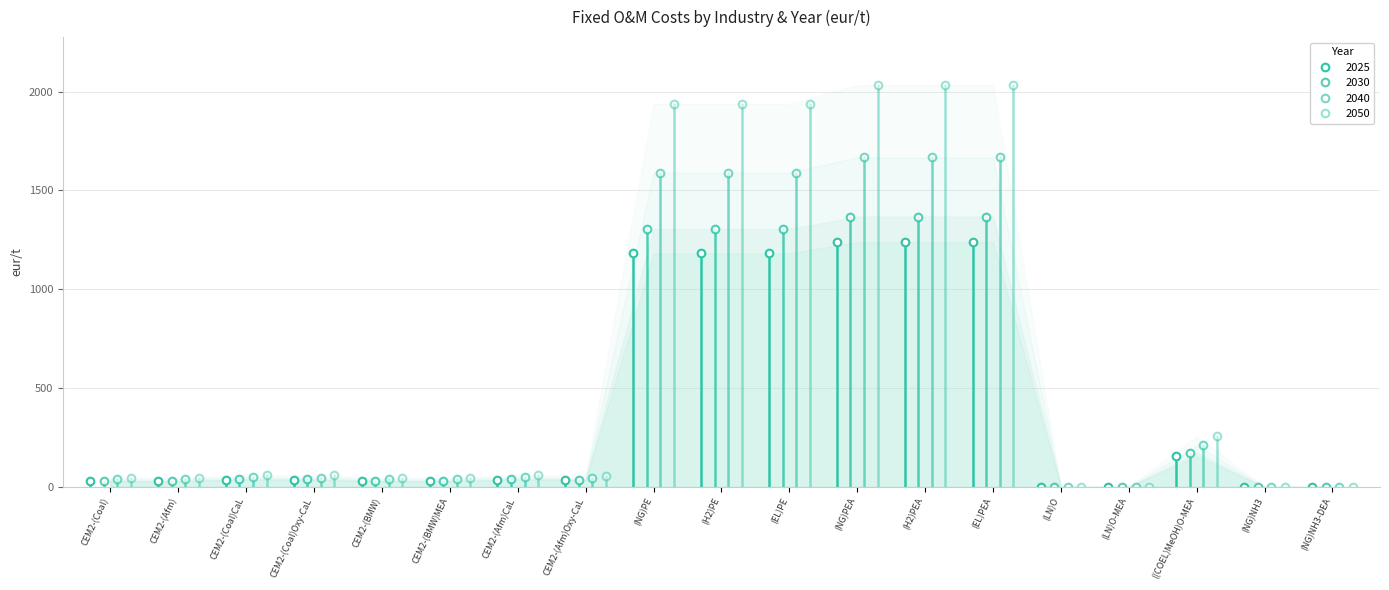

What are all the series names shown in the legend?

2025, 2030, 2040, 2050